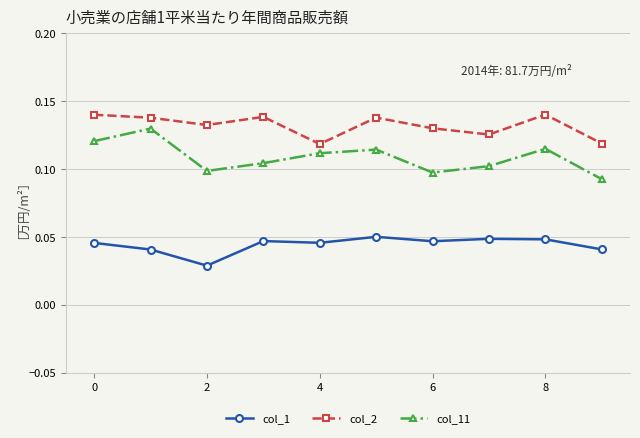

List the series in order of their peak value, lowest first.

col_1, col_11, col_2